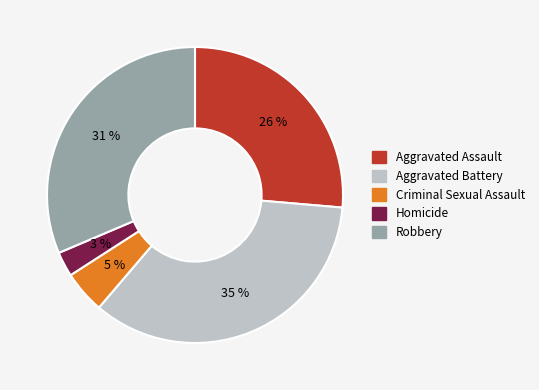

Is there a majority slice in this chart?

No